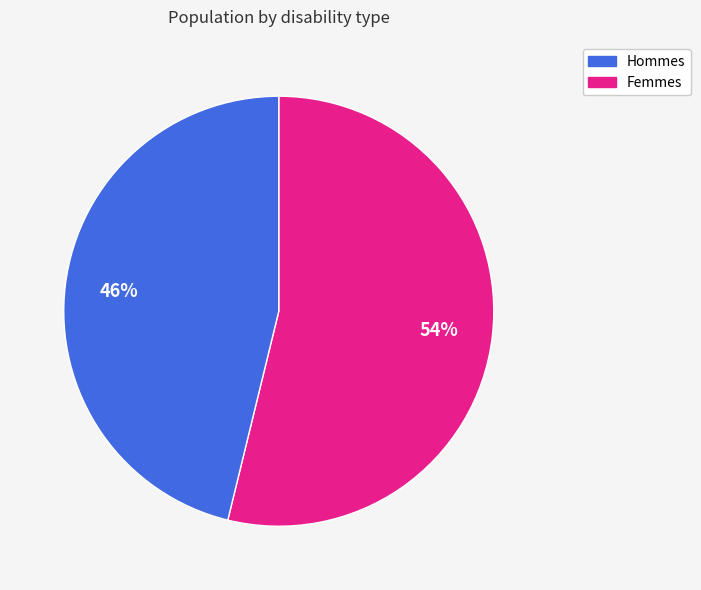

Is there any slice that represents more than half of the pie?

Yes